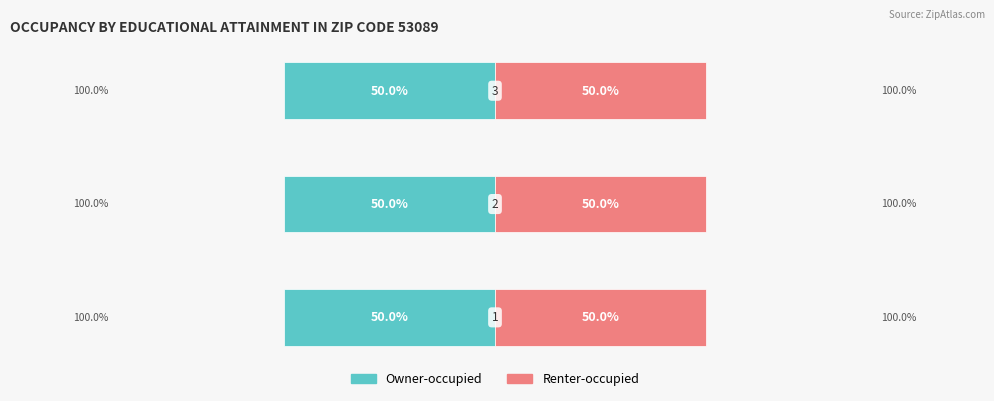

The Renter-occupied series shows 2.1 at 3. True or false?

False